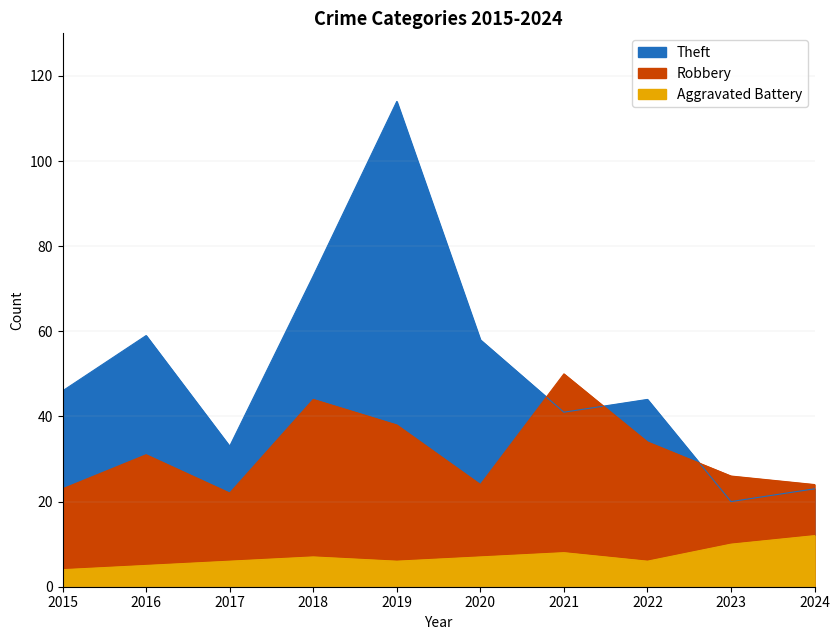

Reading right to left, extract all data points from this chart.

Theft: 23	20	44	41	58	114	73	33	59	46
Robbery: 24	26	34	50	24	38	44	22	31	23
Aggravated Battery: 12	10	6	8	7	6	7	6	5	4